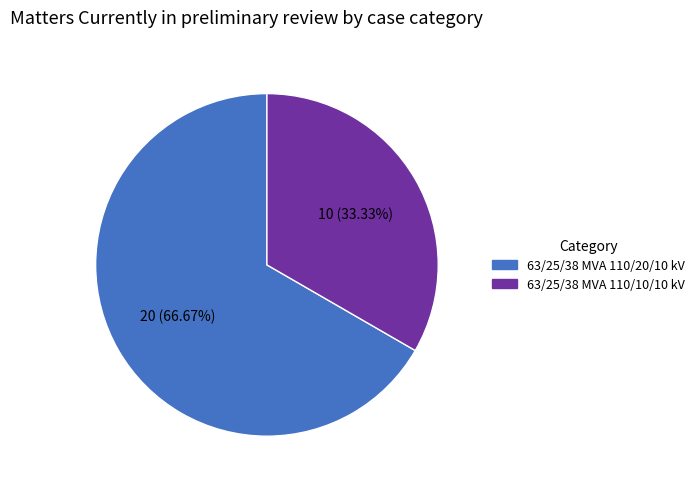

Which has a higher value, 63/25/38 MVA 110/10/10 kV or 63/25/38 MVA 110/20/10 kV?

63/25/38 MVA 110/20/10 kV